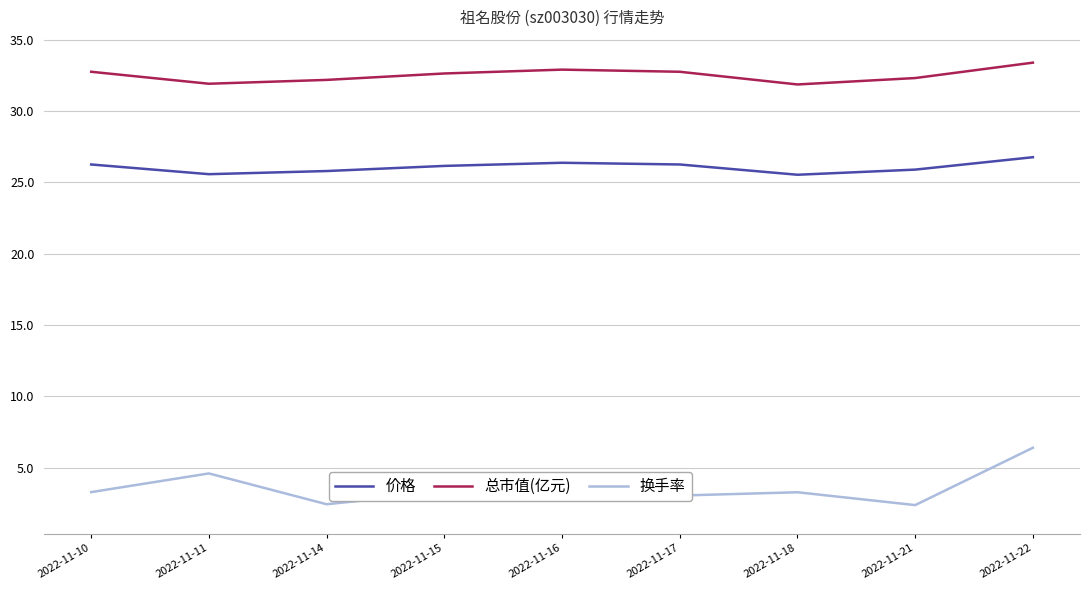

What are all the series names shown in the legend?

价格, 总市值(亿元), 换手率